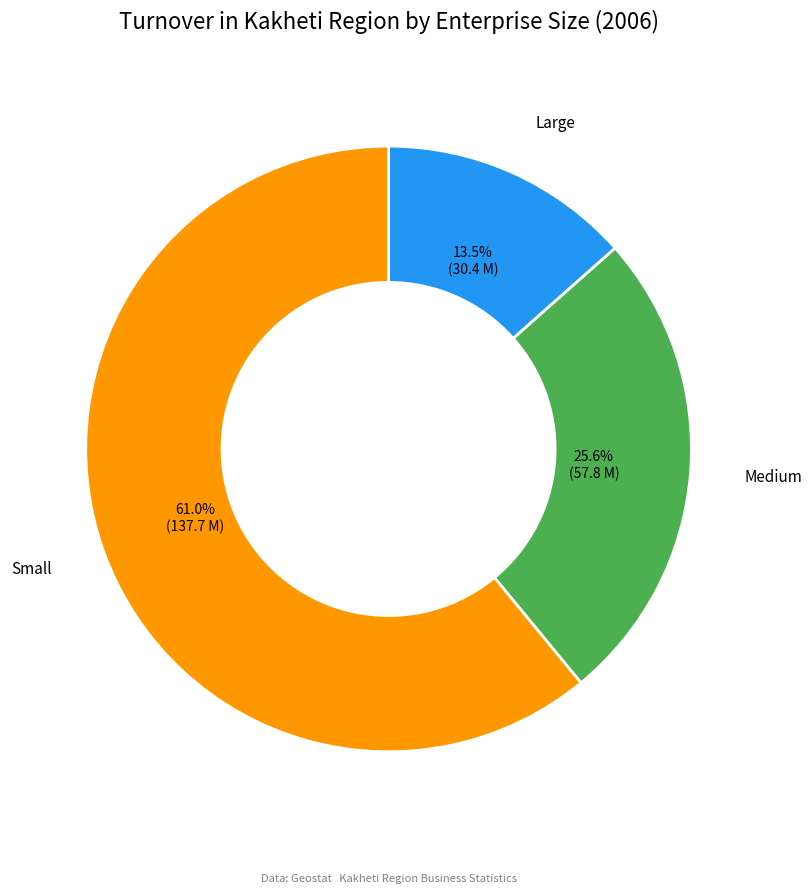

How many segments does this pie chart have?

3